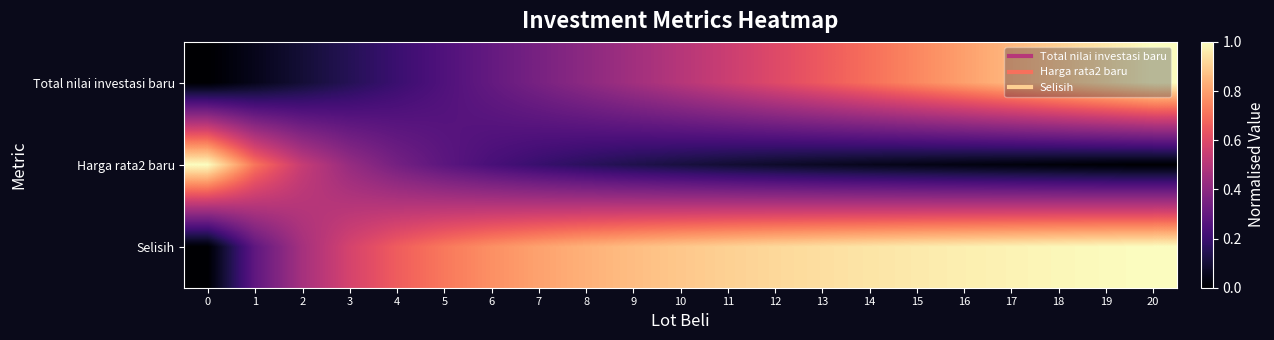

At how many categories does at least one series exceed 0?

21